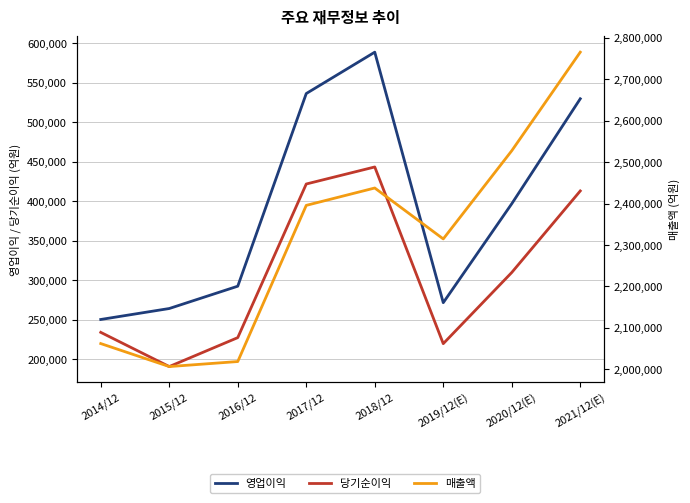

What is the spread (max minus min) of values at 2016/12?

1791406